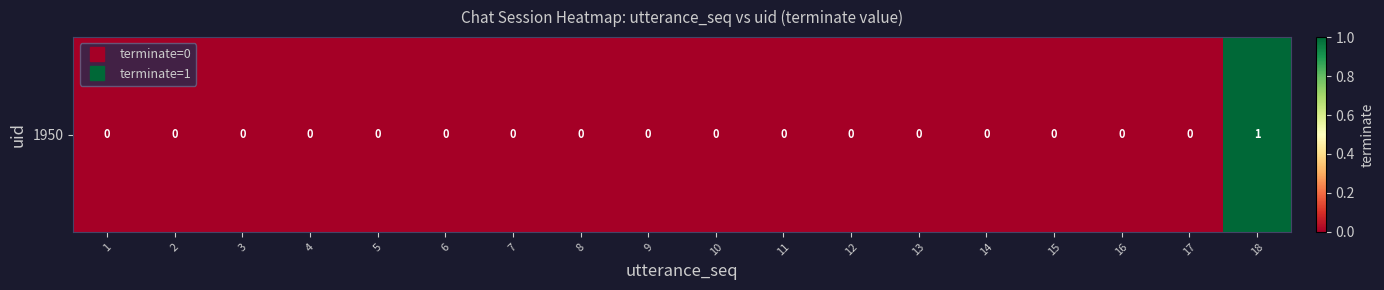

List the labels in order of value, largest first.

18, 1, 2, 3, 4, 5, 6, 7, 8, 9, 10, 11, 12, 13, 14, 15, 16, 17